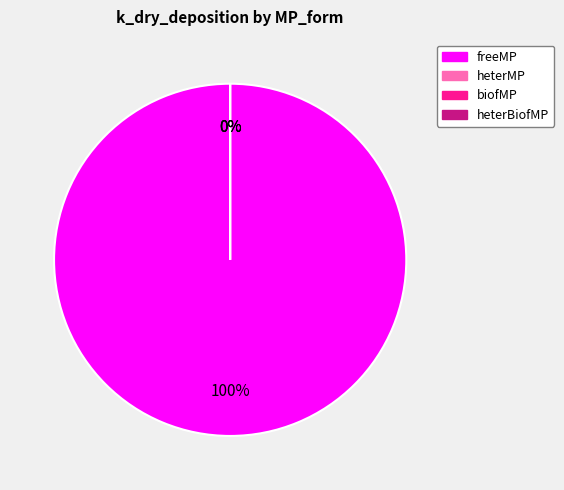

How many segments does this pie chart have?

4